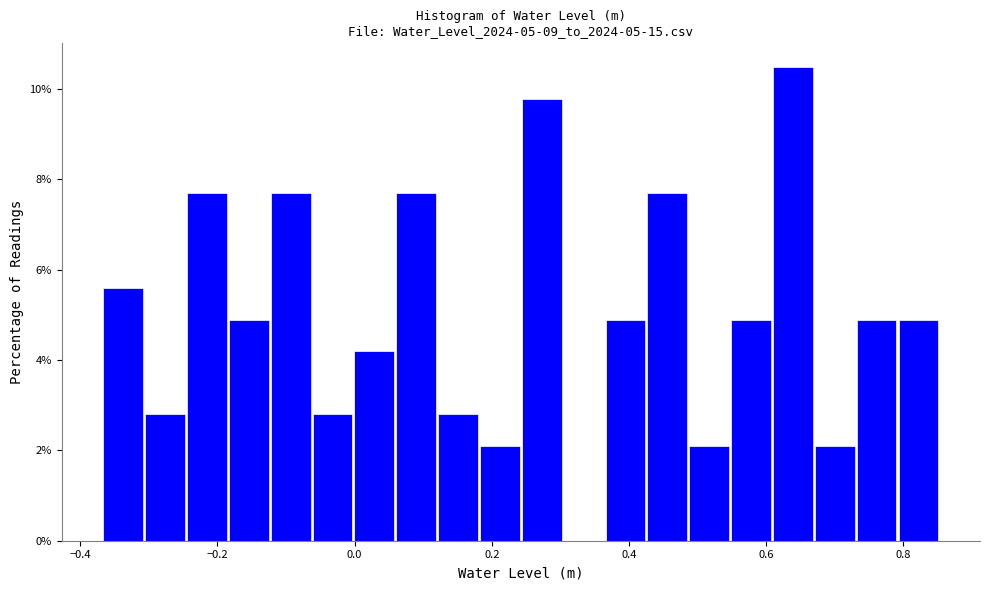

Around what value on the x-axis is the tallest bar? Give the approximate position of its centre, as read against the axis.

0.64